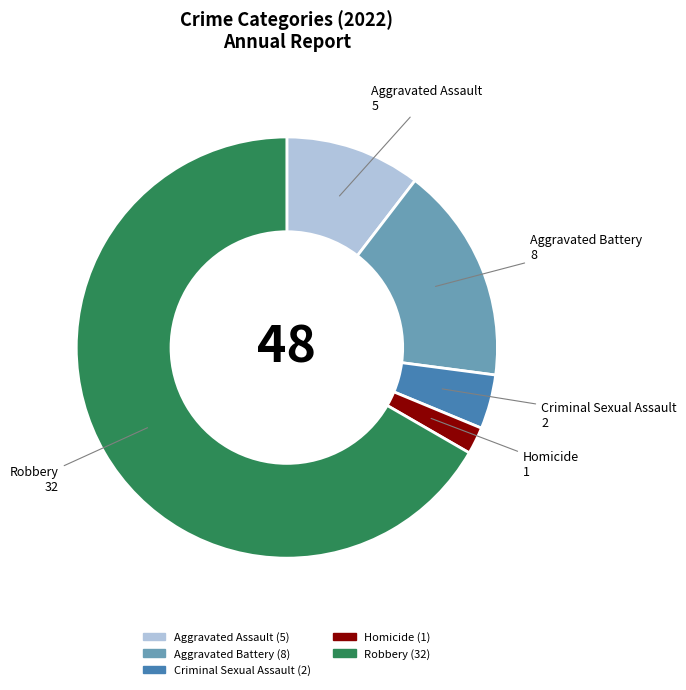

Rank the categories by value from highest to lowest.

Robbery, Aggravated Battery, Aggravated Assault, Criminal Sexual Assault, Homicide